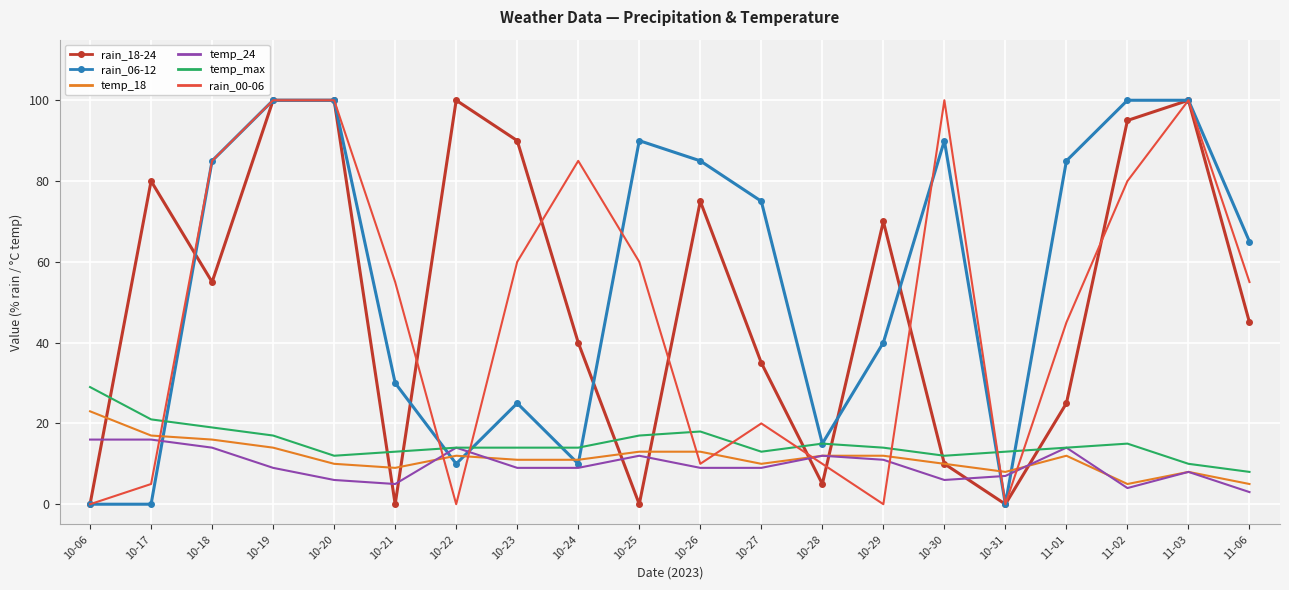

True or false: temp_24 has a value of 9 at 10-27.

True